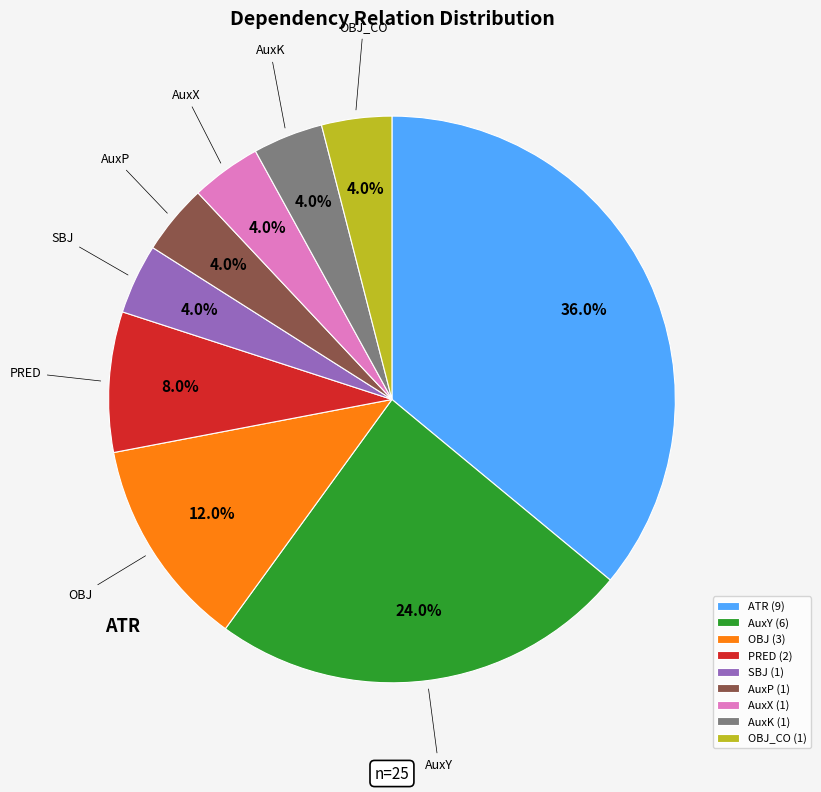

Which category has the smallest portion of the pie?

SBJ